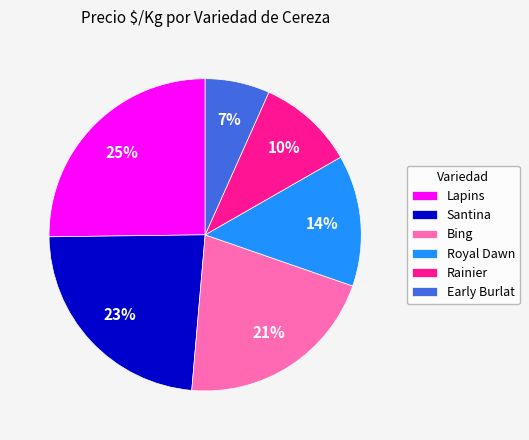

Is it true that Santina is 1% of the pie?

False